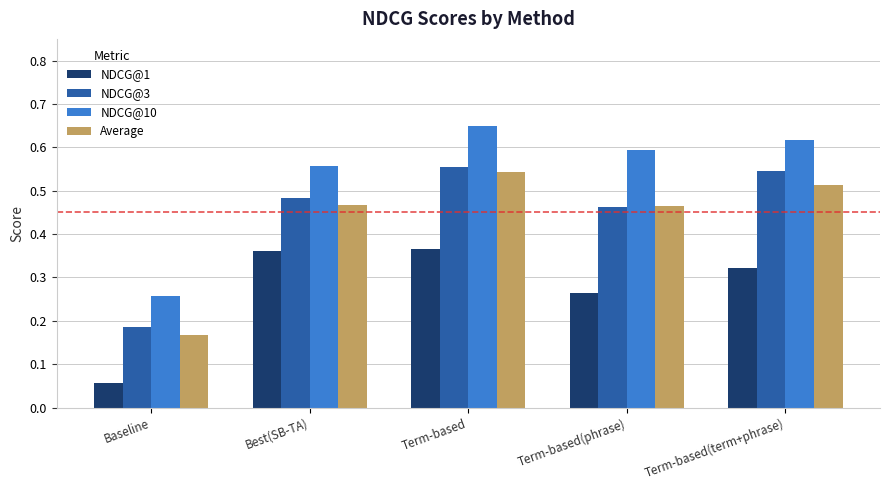

How many series are shown in this chart?

4